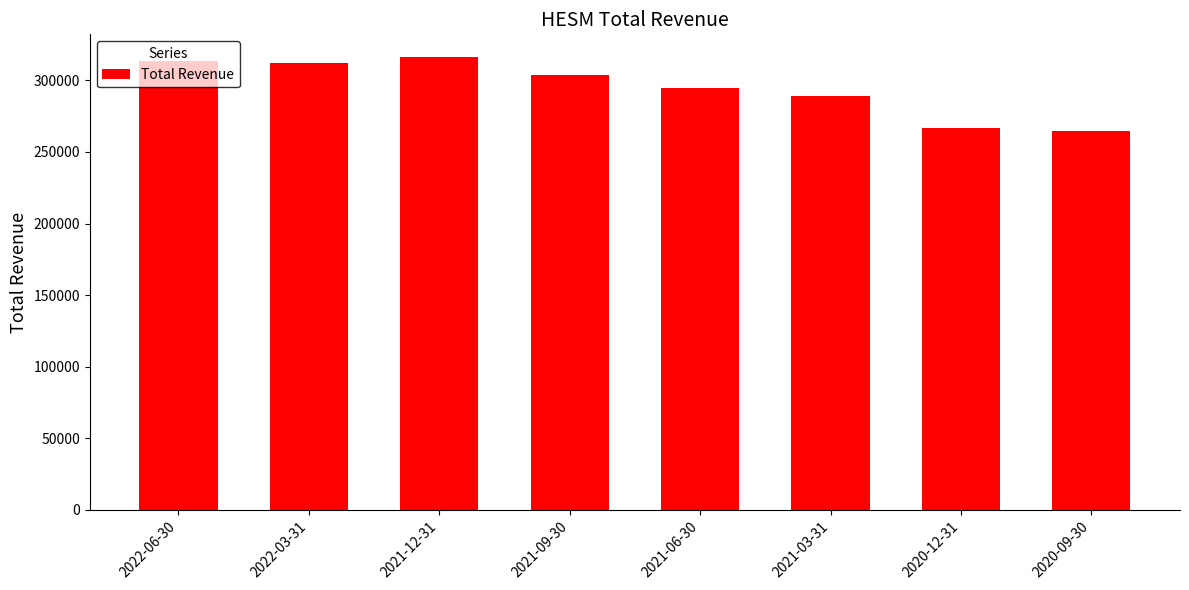

What is the value of the 4th bar from the left?

303900